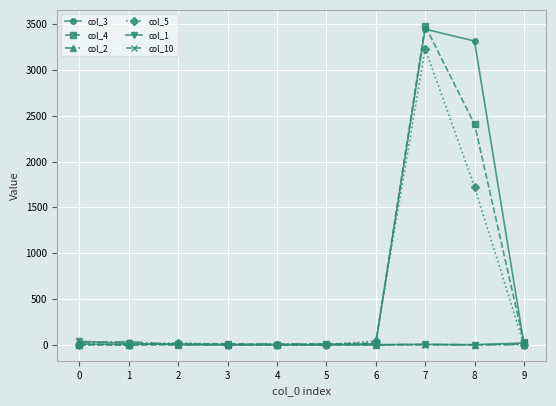

How many lines are shown in the chart?

6